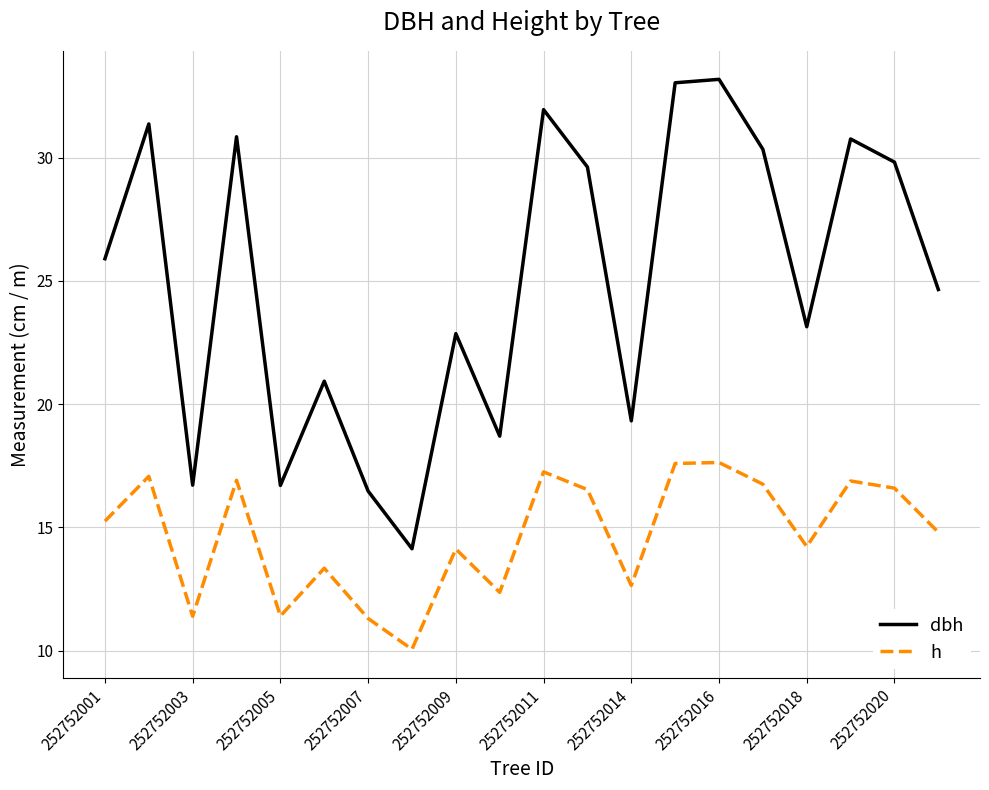

Rank the series by their average value, from lowest to highest.

h, dbh